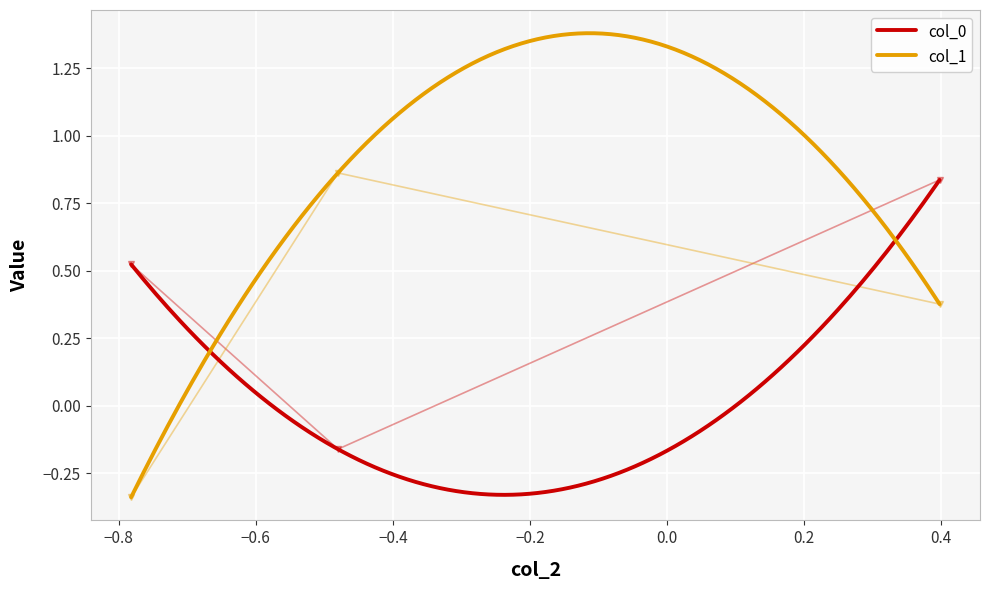

How many negative values does the col_1 series have?

12